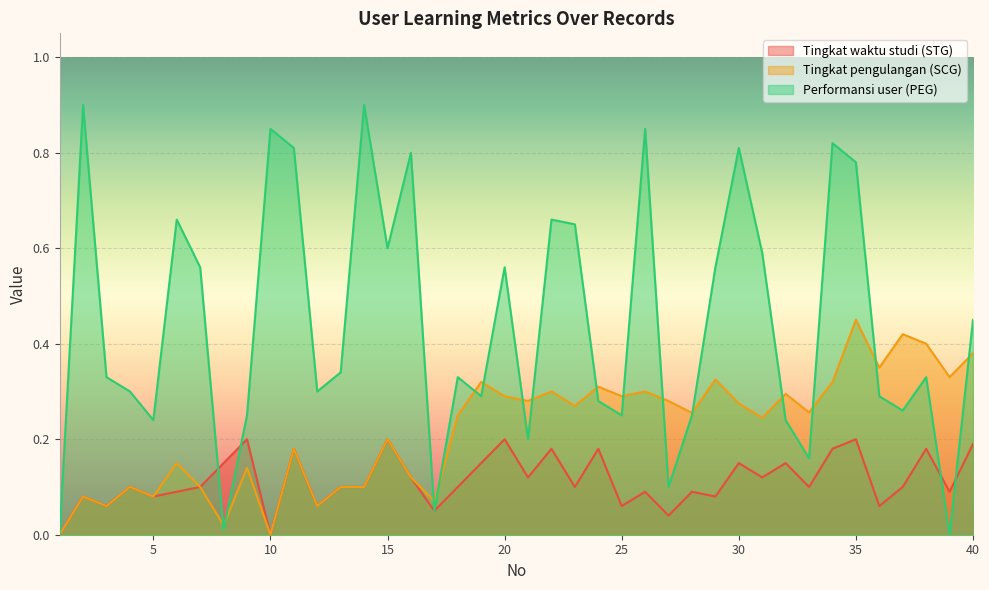

Count the number of categories in the chart.

40